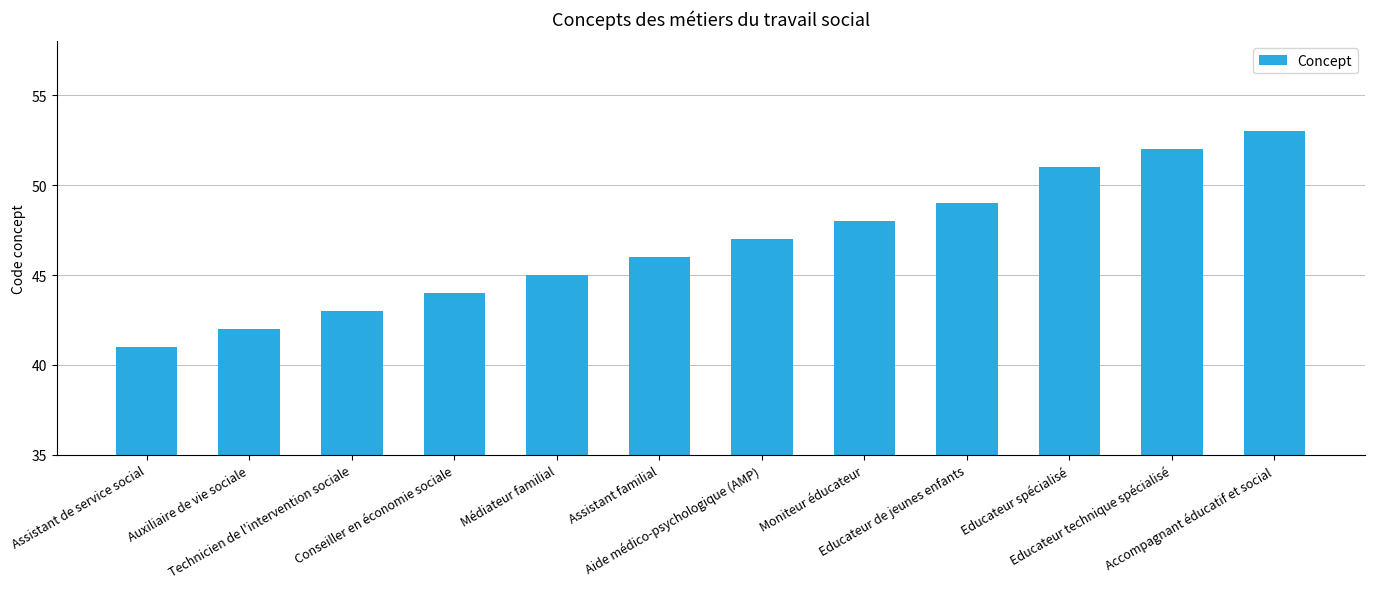

Which label corresponds to the smallest value in the chart?

Assistant de service social